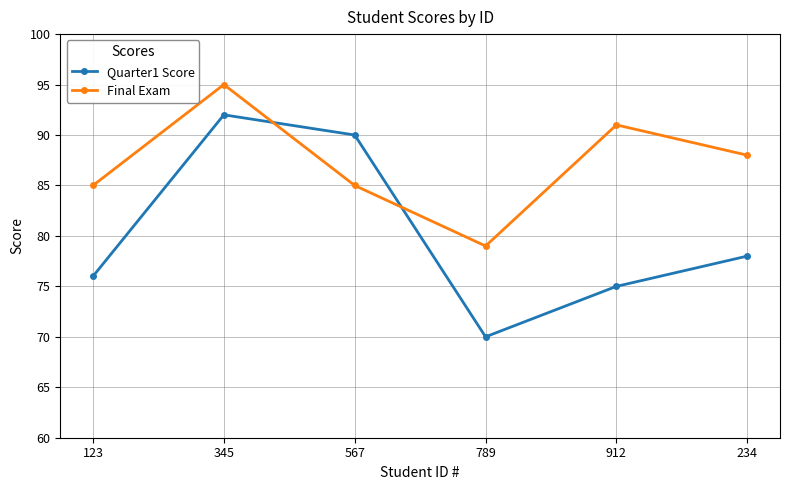

How many data points does each series have?

6